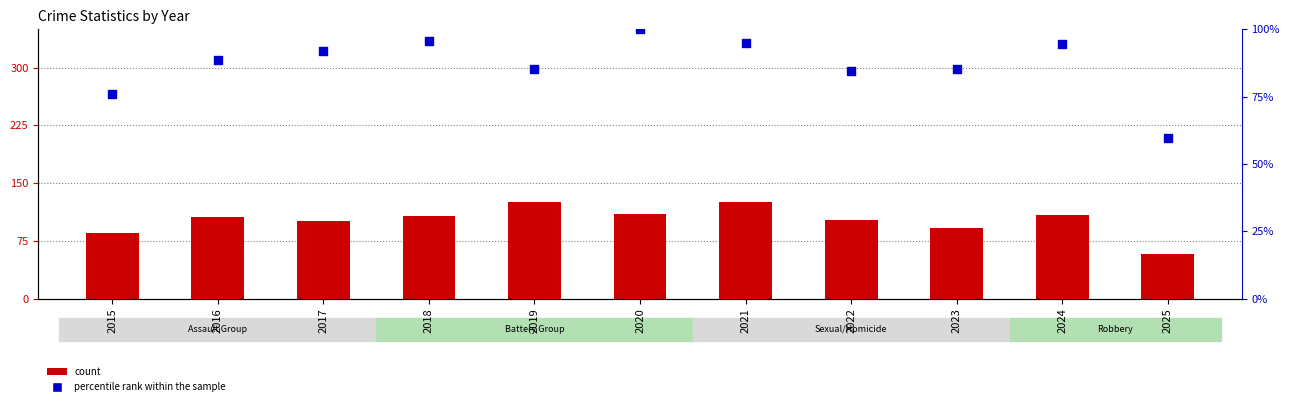

What is the total value across all series at 2023?

177.1